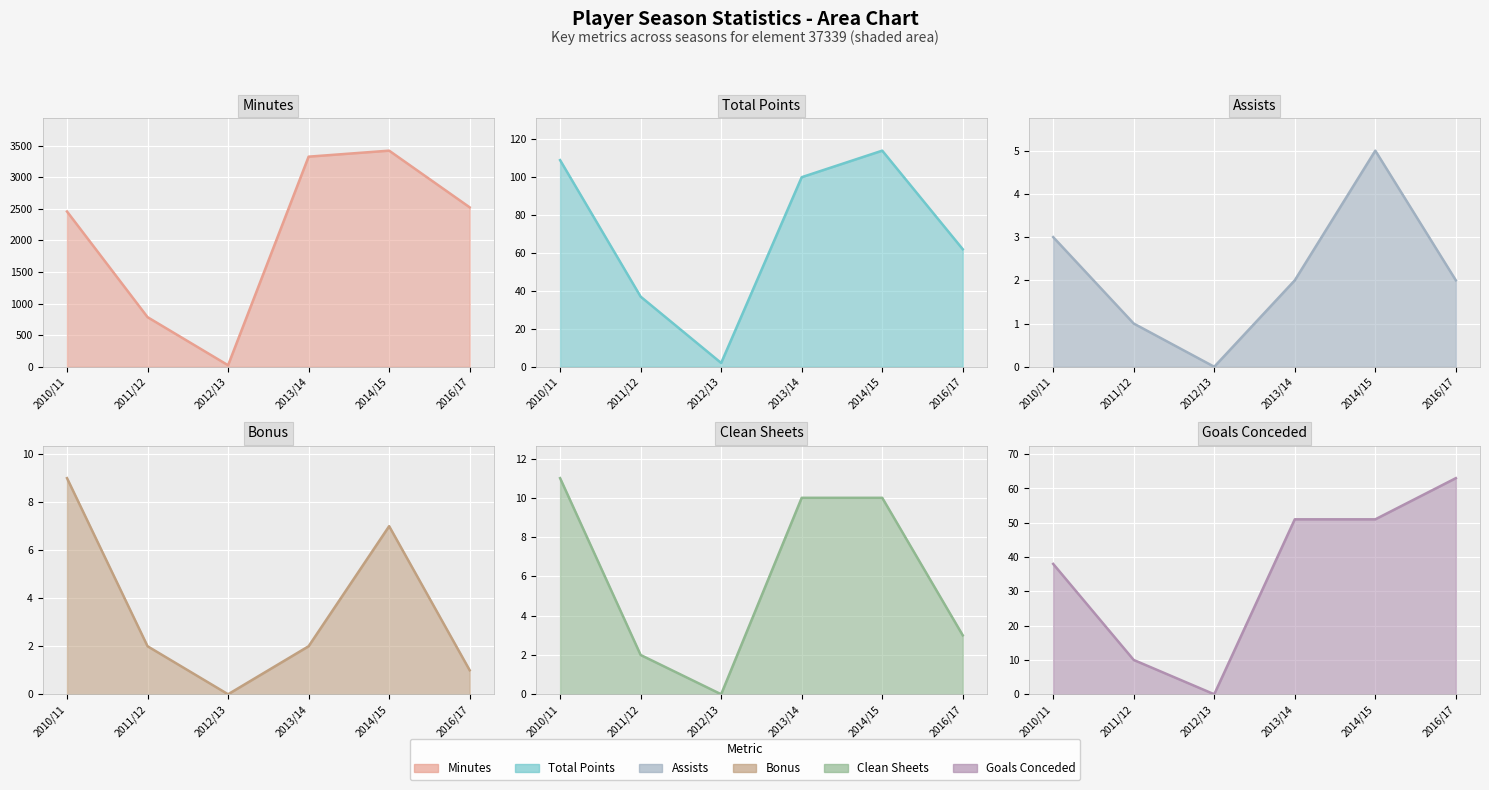

At which category does minutes reach its first local peak?

2014/15